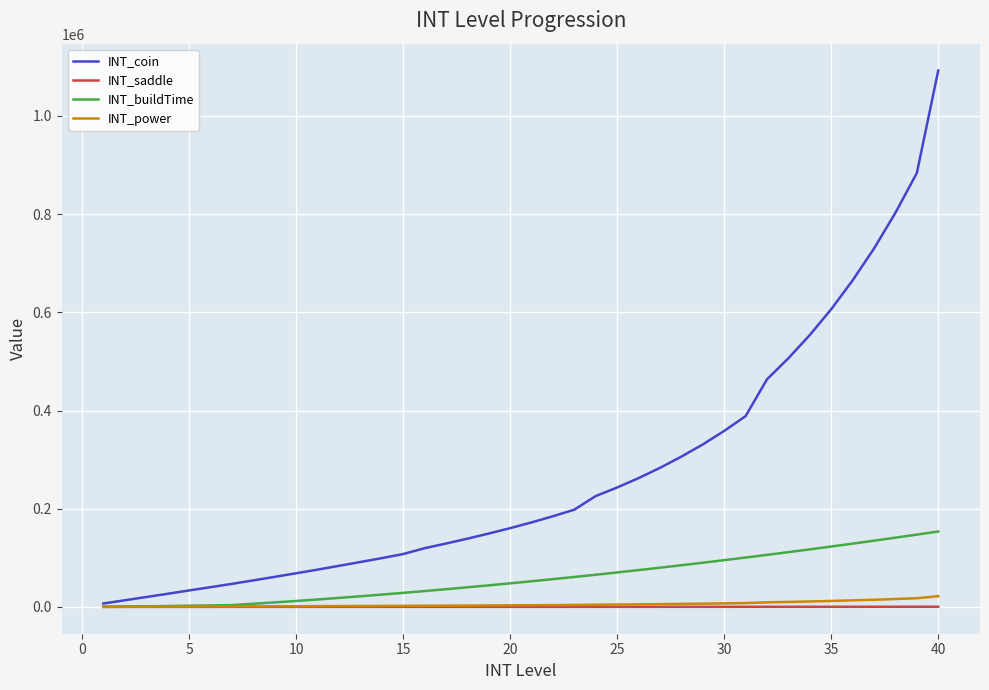

Which series has the widest spread of values?

INT_coin